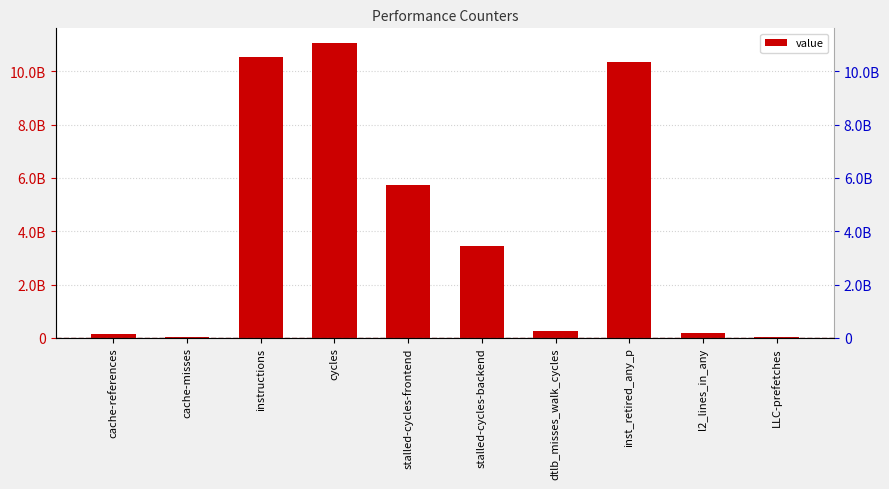

What position from the right is dtlb_misses_walk_cycles?

4